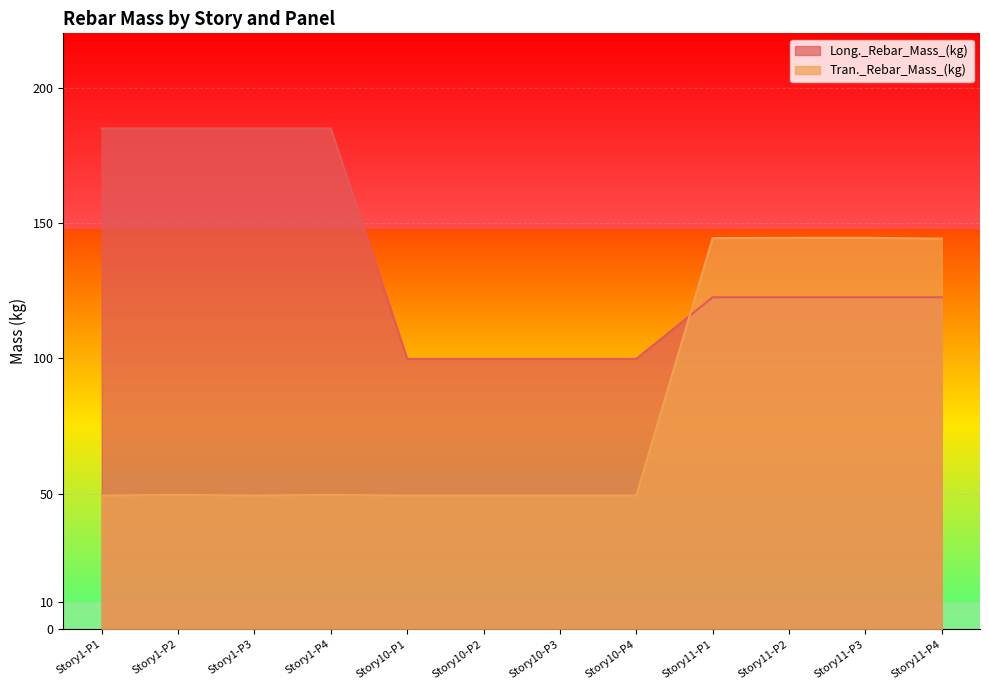

What is the label of the 9th point from the left?

Story11-P1